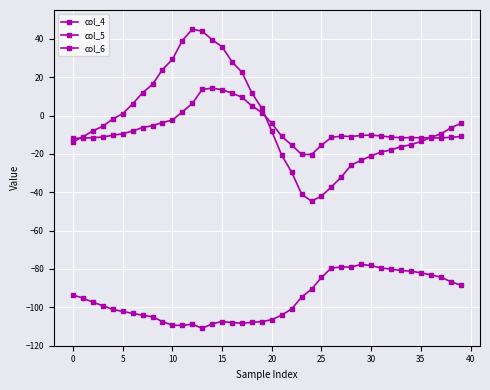

What is the sum of all col_6 values?

-121.7